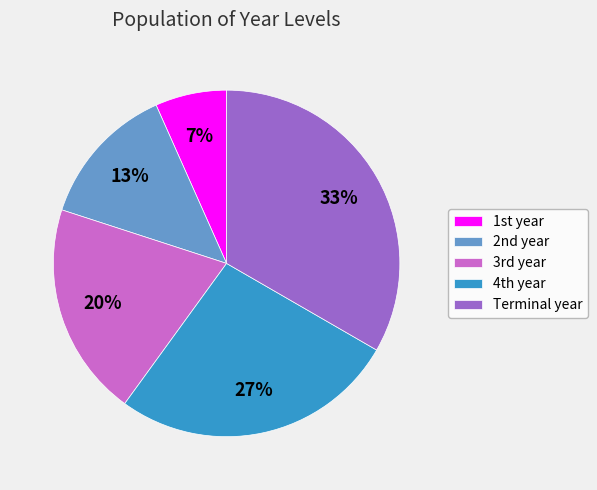

Does Terminal year account for over 50% of the chart?

No